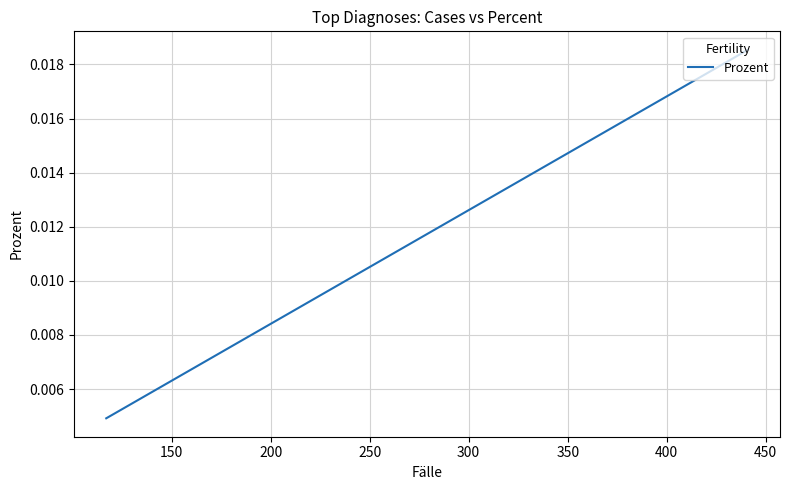

How many values are between 0 and 1?

20